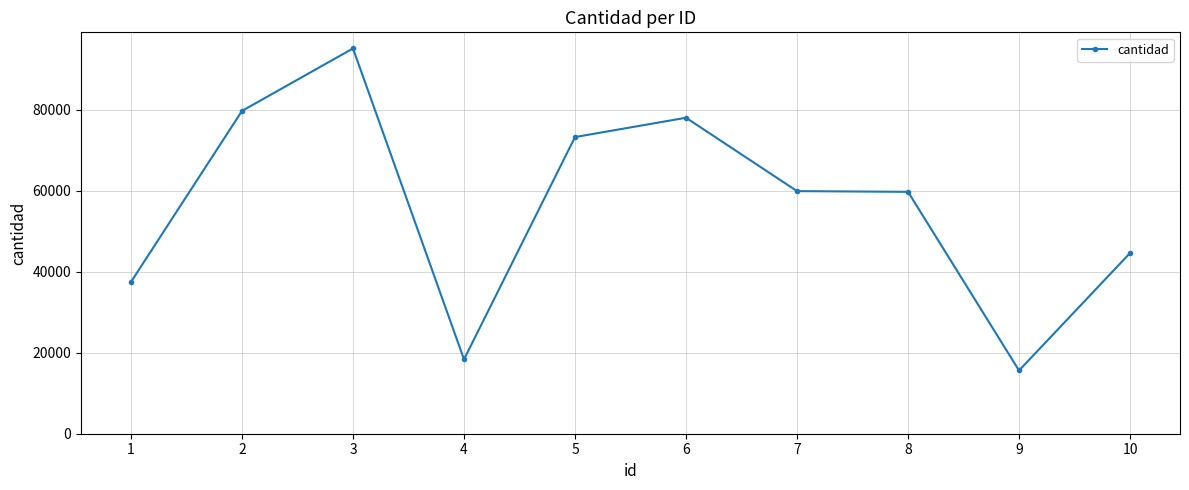

How many values are below 59865?

5